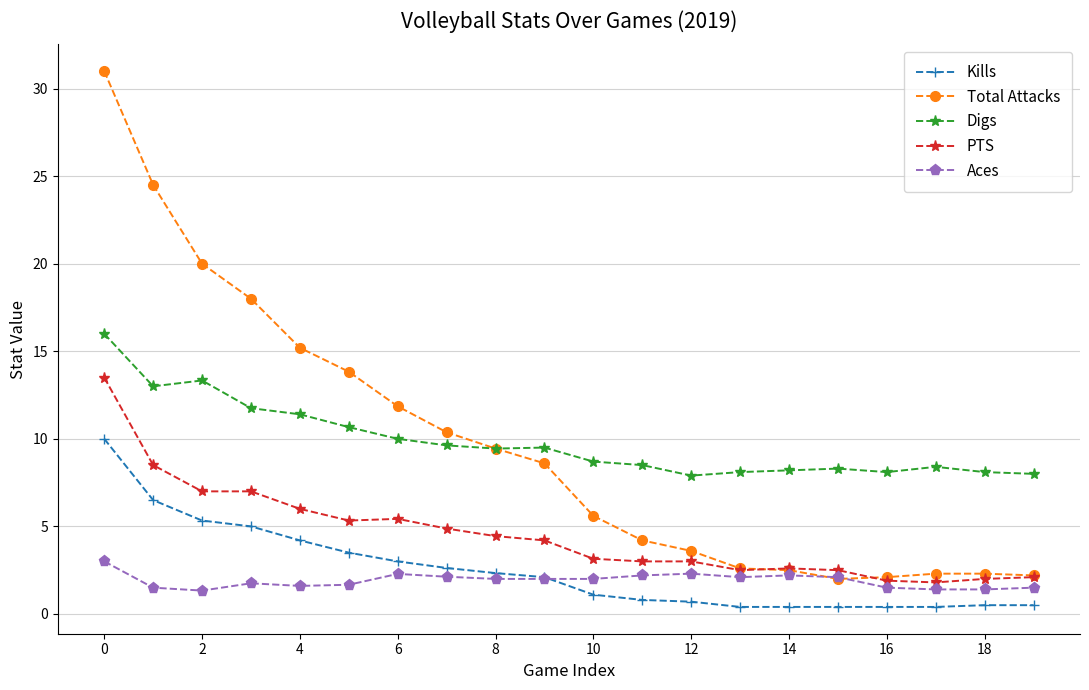

What is the lowest value of the Aces series?

1.3